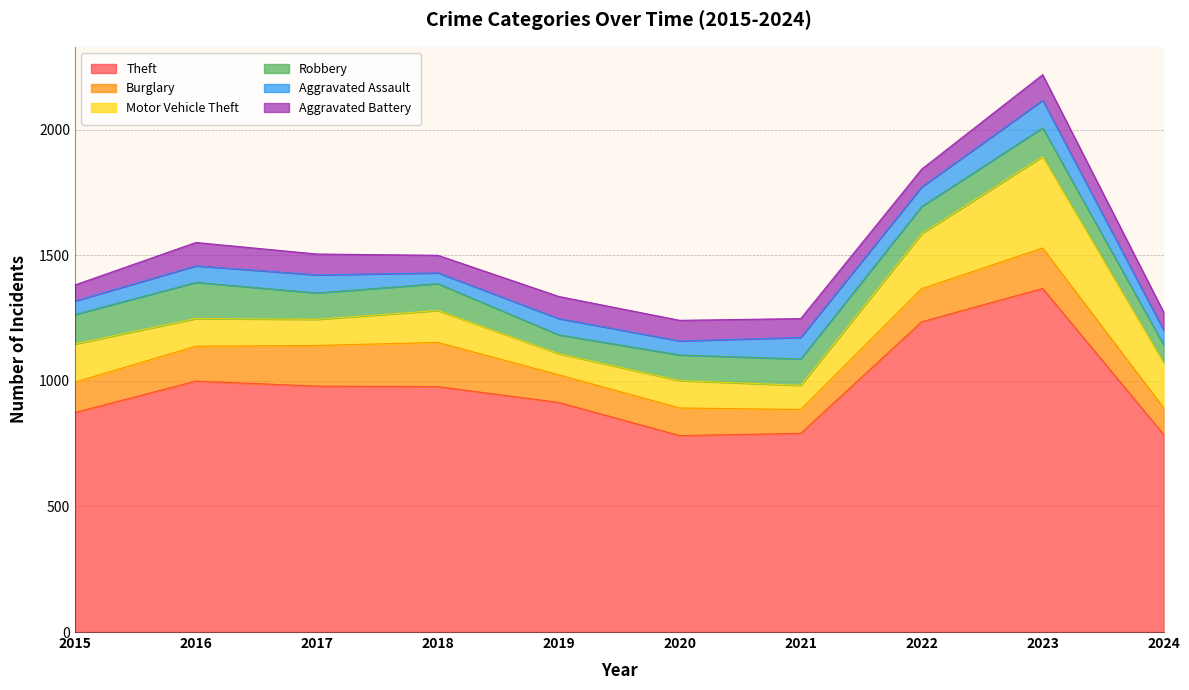

True or false: Aggravated Assault has a value of 170 at 2023.

False